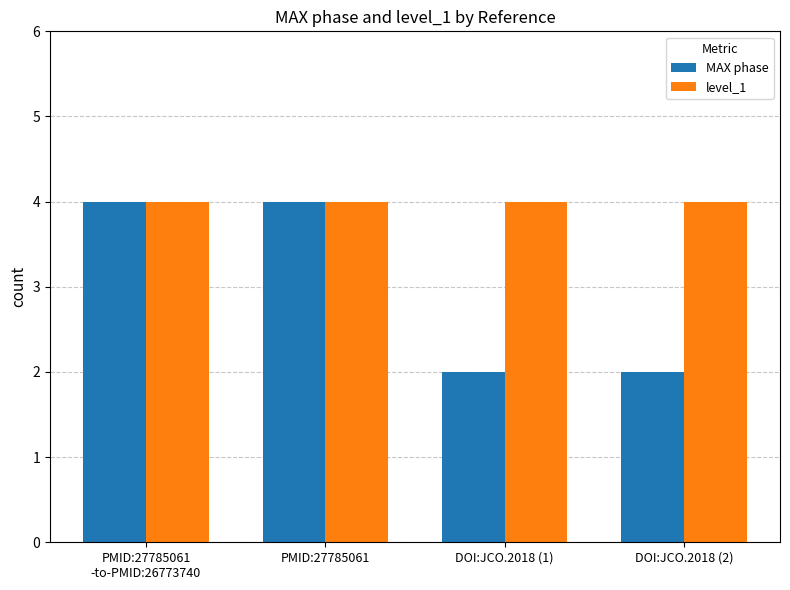

Between PMID:27785061
-to-PMID:26773740 and DOI:JCO.2018 (2), which series saw the biggest shift?

MAX phase